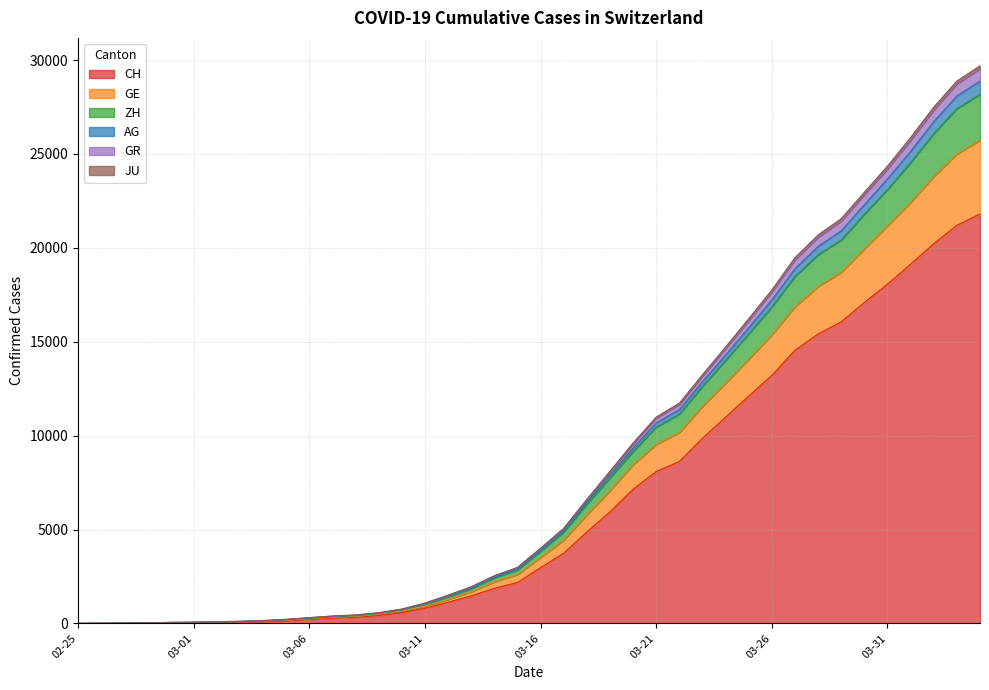

True or false: CH and JU intersect in this chart.

False